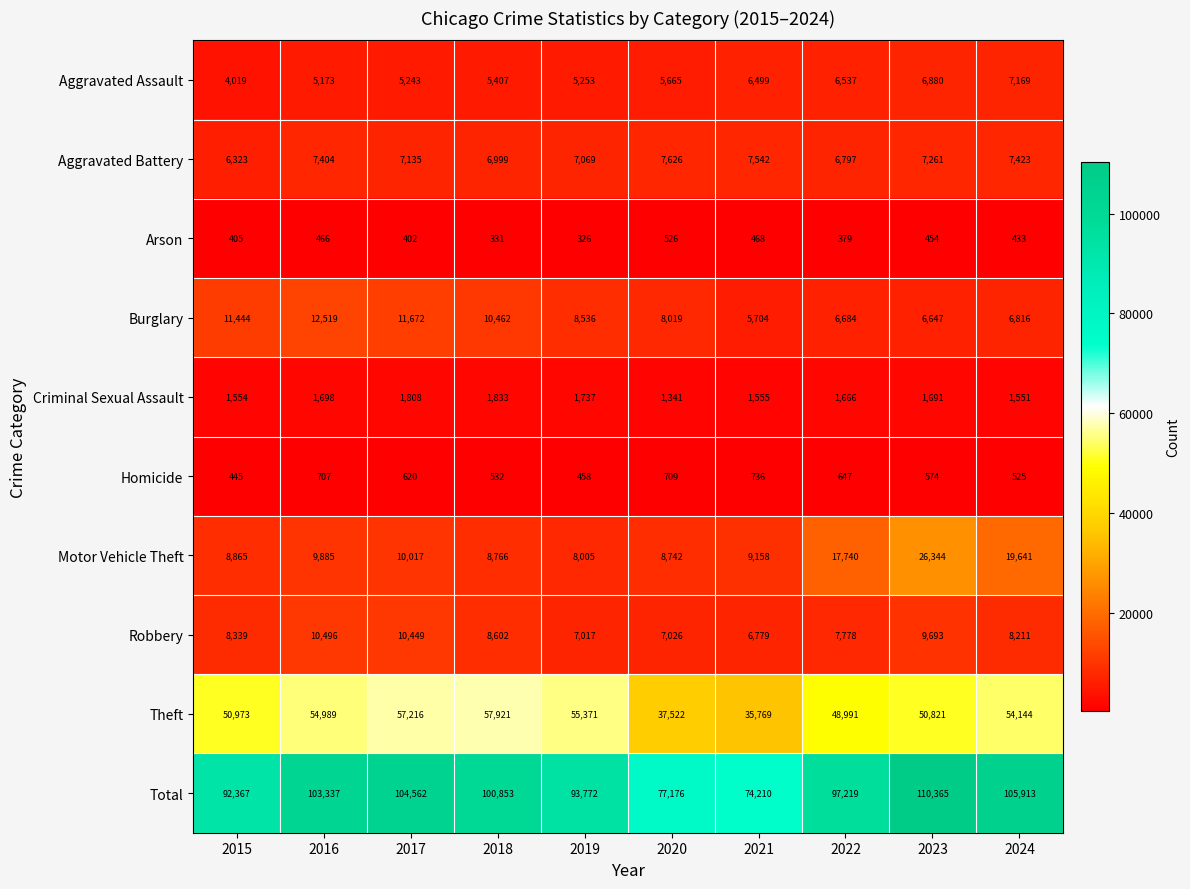

Between 2018 and 2022, which series saw the biggest shift?

Motor Vehicle Theft